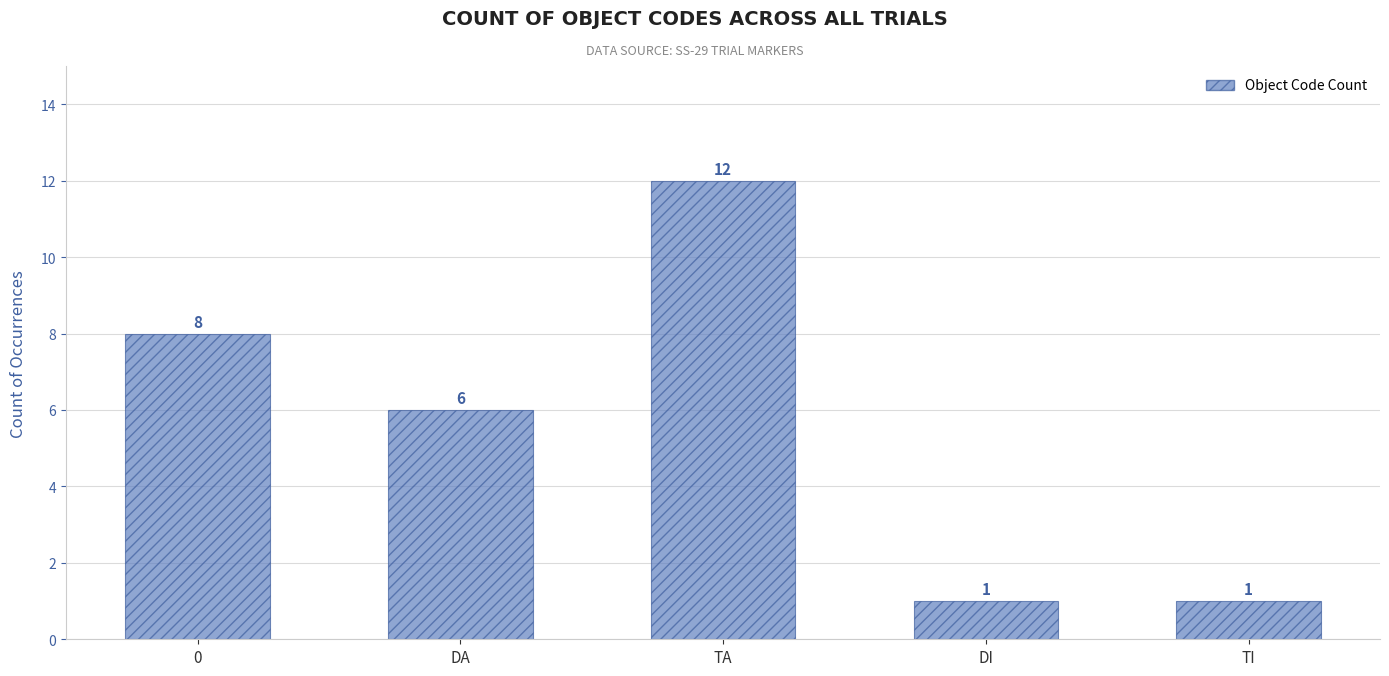

Is it true that the value at TA is 12?

True